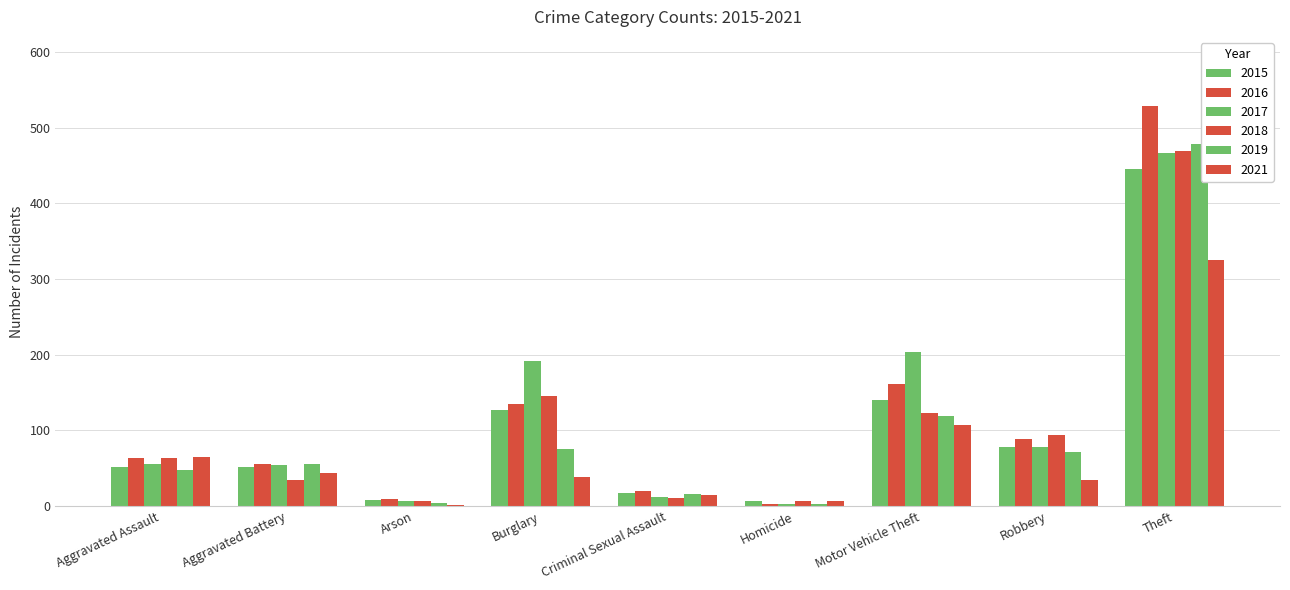

Rank the series at Motor Vehicle Theft from highest to lowest value.

2017, 2016, 2015, 2018, 2019, 2021